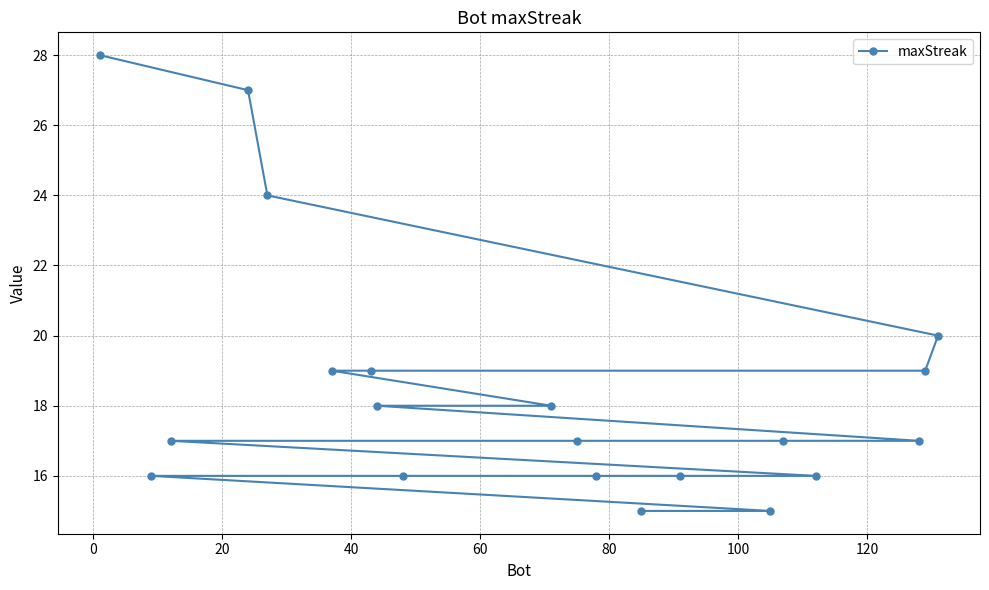

What is the difference between the maximum and minimum values?

13